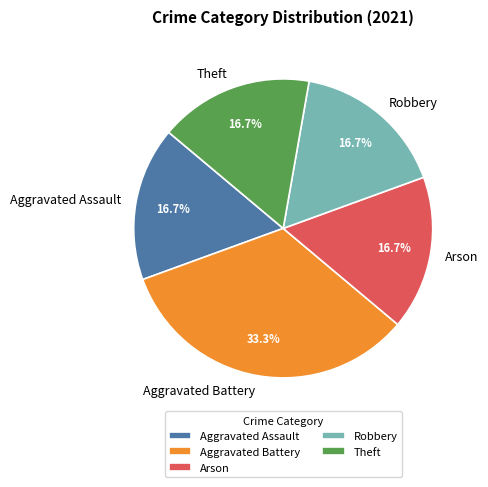

Is there any slice that represents more than half of the pie?

No